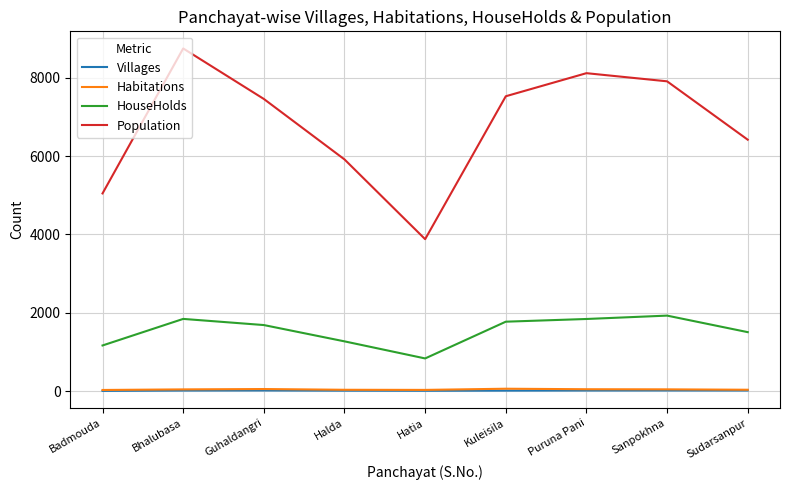

Between Halda and Kuleisila, which series saw the biggest shift?

Population